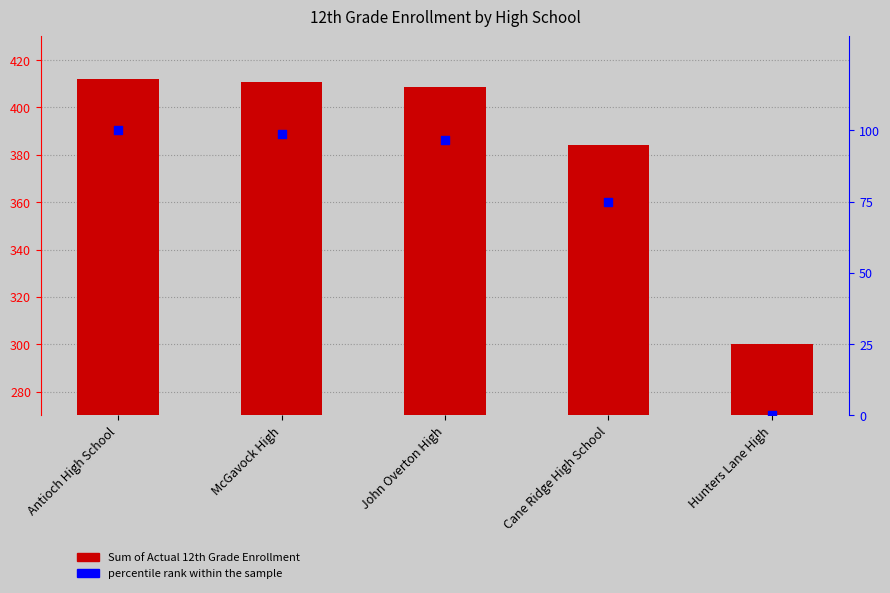

Which series has the largest total across all categories?

Sum of Actual 12th Grade Enrollment